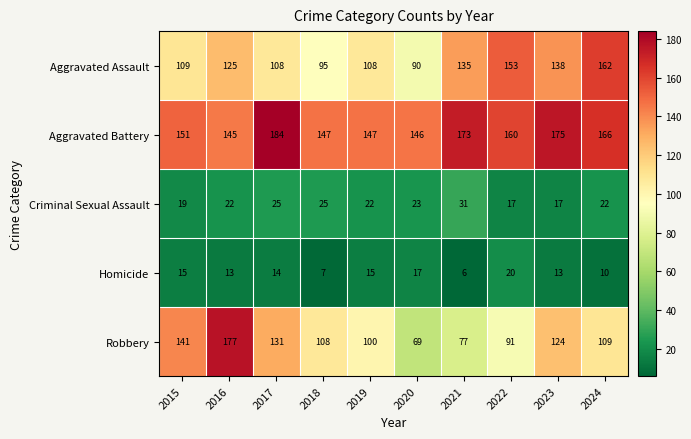

At which label is Aggravated Battery closest to 164?

2024